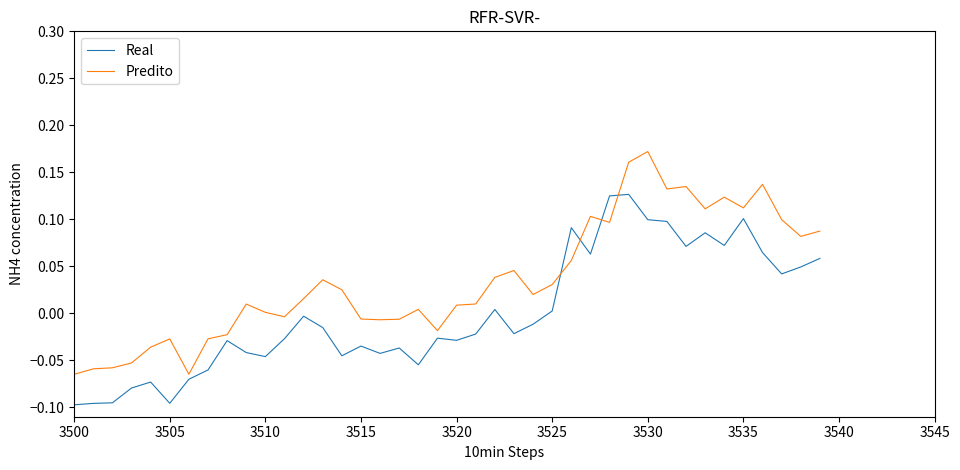

Which series has the largest total across all categories?

Predito